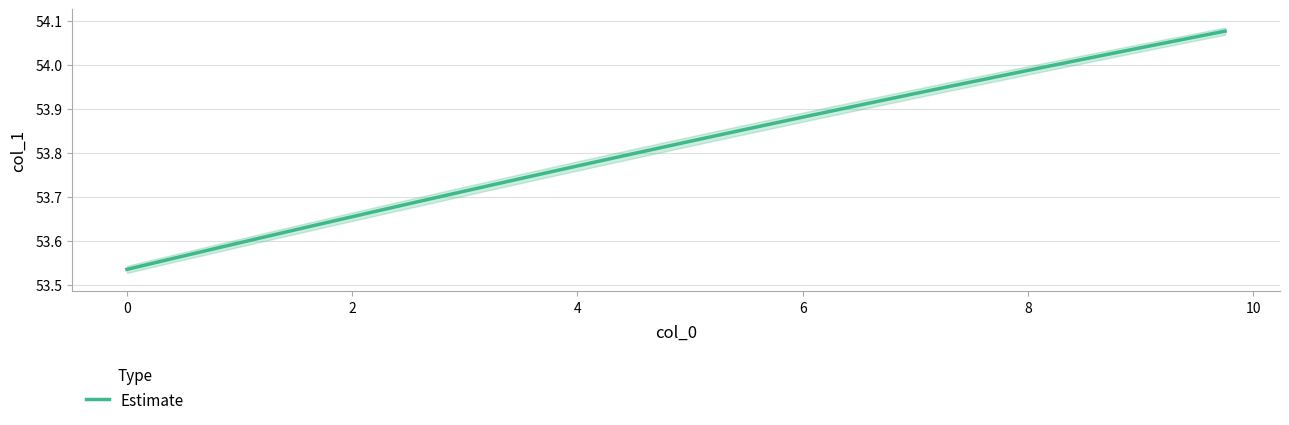

Is it true that Estimate equals 14.4 at 8?

False